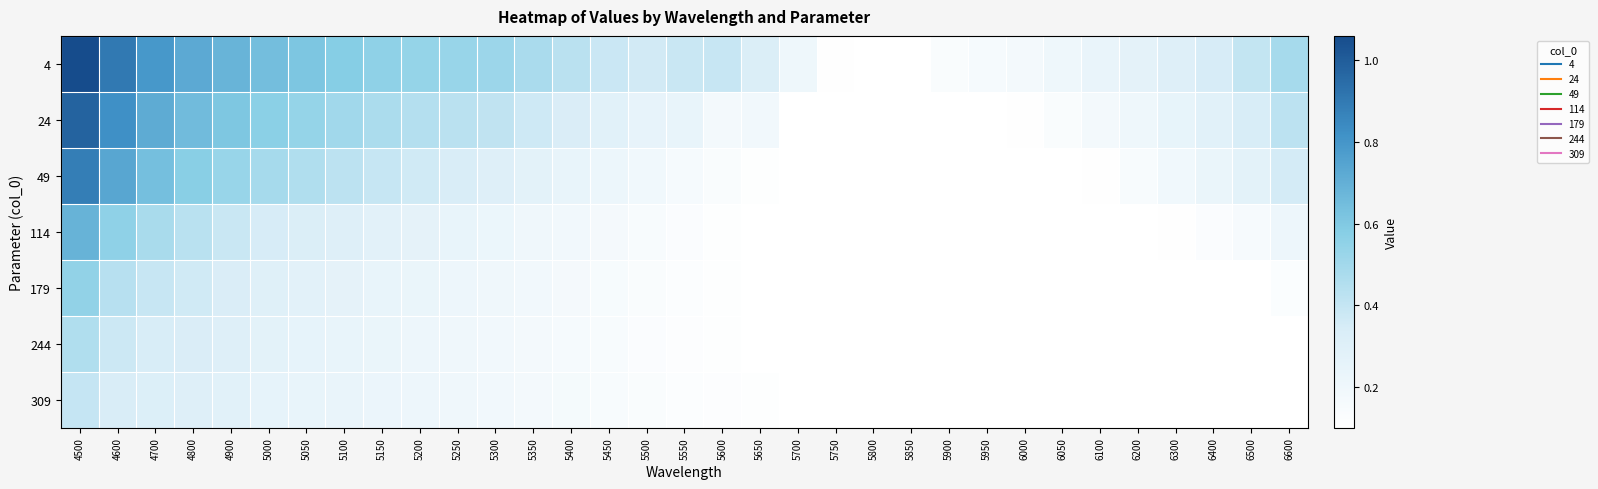

What is the minimum value shown in the chart?

0.1